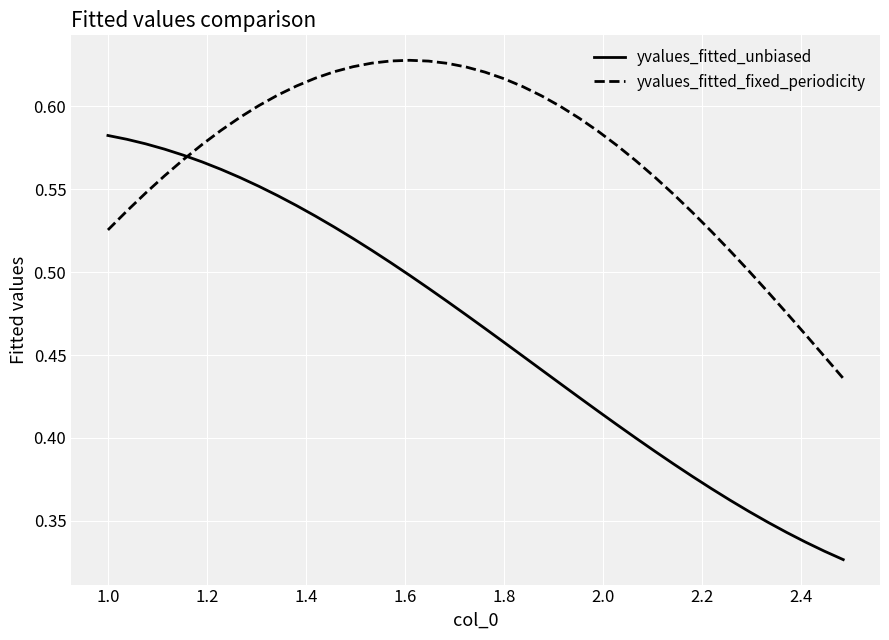

Which series has the widest spread of values?

yvalues_fitted_unbiased